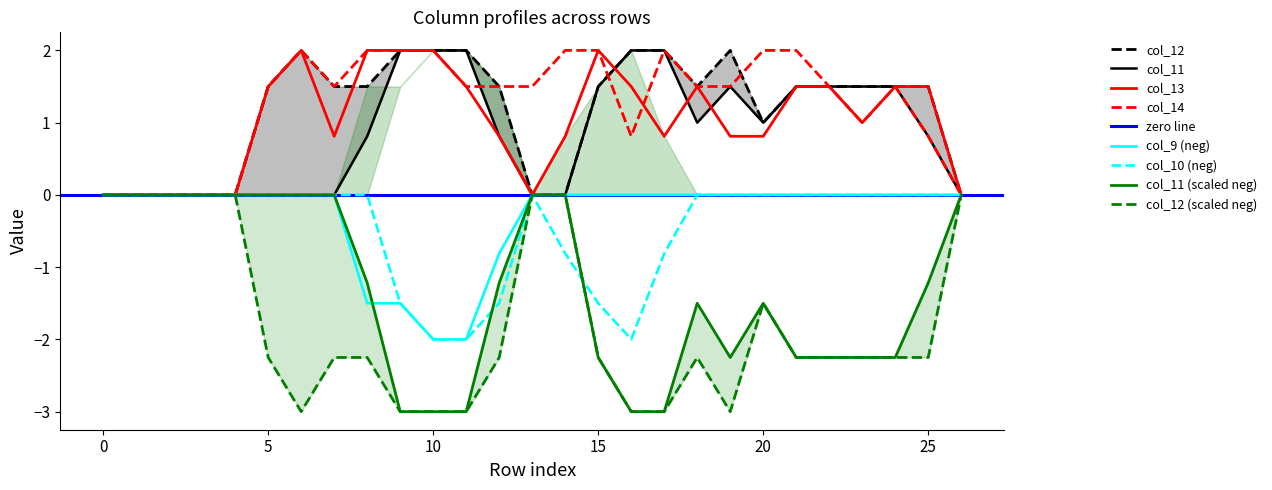

Reading right to left, extract all data points from this chart.

col_11: 0.0	0.8	1.5	1.5	1.5	1.5	1.0	1.5	1.0	2.0	2.0	1.5	0.0	0.0	0.8	2.0	2.0	2.0	0.8	0.0	0.0	0.0	0.0	0.0	0.0	0.0	0.0
col_12: 0.0	1.5	1.5	1.5	1.5	1.5	1.0	2.0	1.5	2.0	2.0	1.5	0.0	0.0	1.5	2.0	2.0	2.0	1.5	1.5	2.0	1.5	0.0	0.0	0.0	0.0	0.0
col_13: 0.0	1.5	1.5	1.0	1.5	1.5	0.8	0.8	1.5	0.8	1.5	2.0	0.8	0.0	0.8	1.5	2.0	2.0	2.0	0.8	2.0	1.5	0.0	0.0	0.0	0.0	0.0
col_14: 0.0	0.8	1.5	1.0	1.5	2.0	2.0	1.5	1.5	2.0	0.8	2.0	2.0	1.5	1.5	1.5	2.0	2.0	2.0	1.5	2.0	1.5	0.0	0.0	0.0	0.0	0.0
col_9: -0.0	-0.0	-0.0	-0.0	-0.0	-0.0	-0.0	-0.0	-0.0	-0.0	-0.0	-0.0	-0.0	-0.0	-0.8	-2.0	-2.0	-1.5	-1.5	-0.0	-0.0	-0.0	-0.0	-0.0	-0.0	-0.0	-0.0
col_10: -0.0	-0.0	-0.0	-0.0	-0.0	-0.0	-0.0	-0.0	-0.0	-0.8	-2.0	-1.5	-0.8	-0.0	-1.5	-2.0	-2.0	-1.5	-0.0	-0.0	-0.0	-0.0	-0.0	-0.0	-0.0	-0.0	-0.0